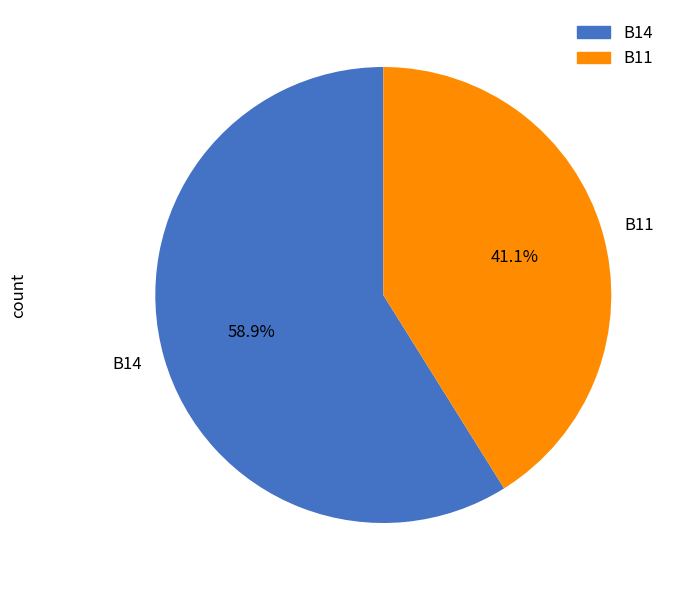

To the nearest percent, what is the combined percentage of B11 and B14?

100%